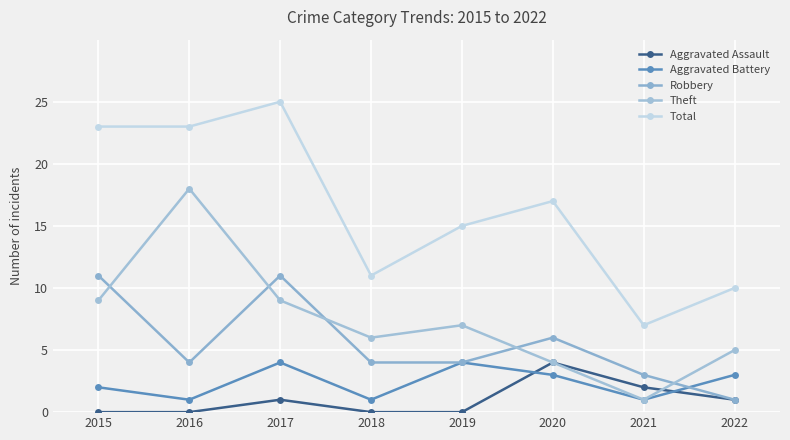

Does the chart display data point markers on the line(s)?

Yes